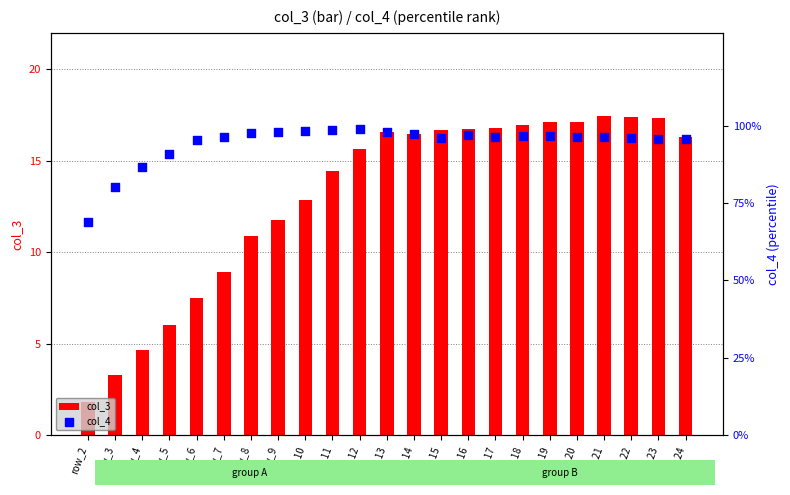

What is the total value across all series at row_22?

113.4